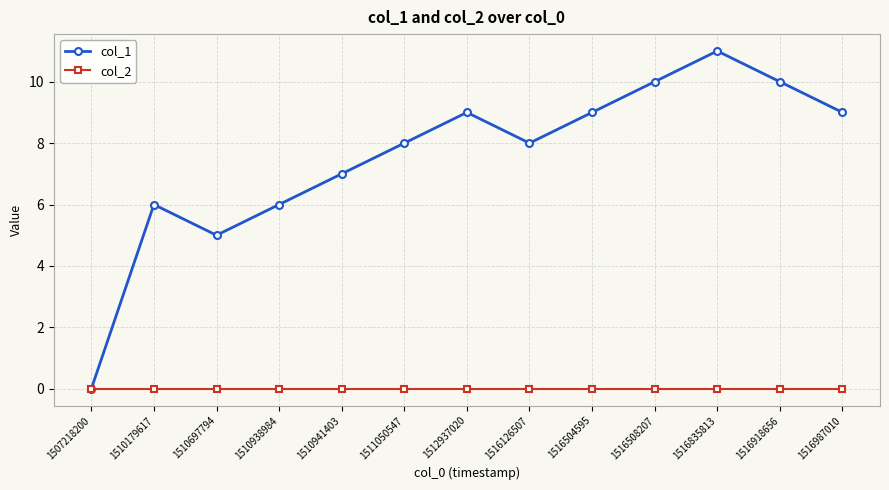

Which series has the largest range (max minus min)?

col_1